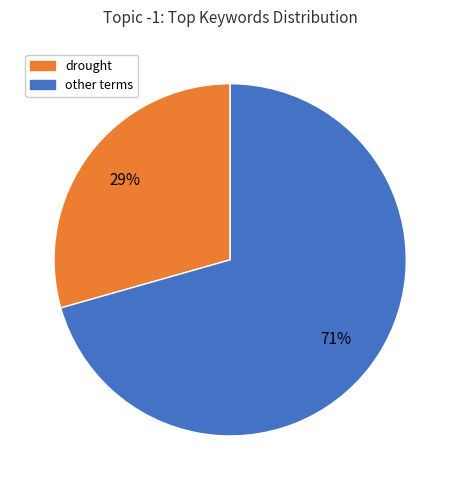

Is there any slice that represents more than half of the pie?

Yes